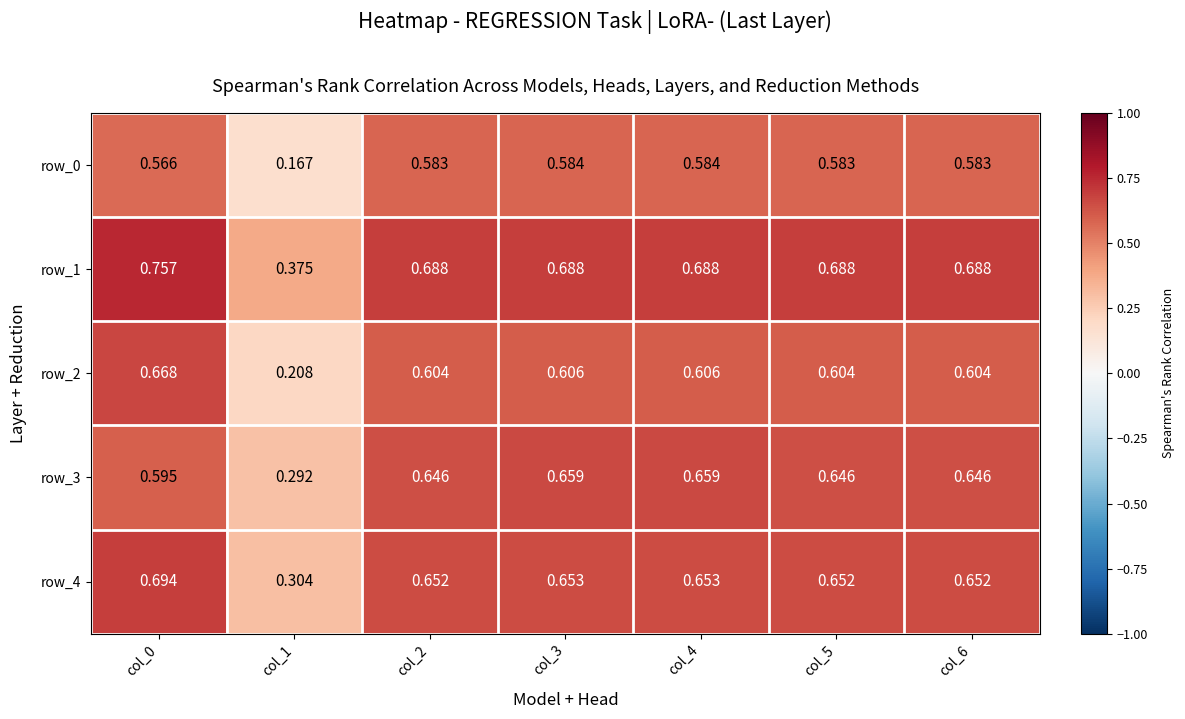

Which series has the largest total across all categories?

row_1